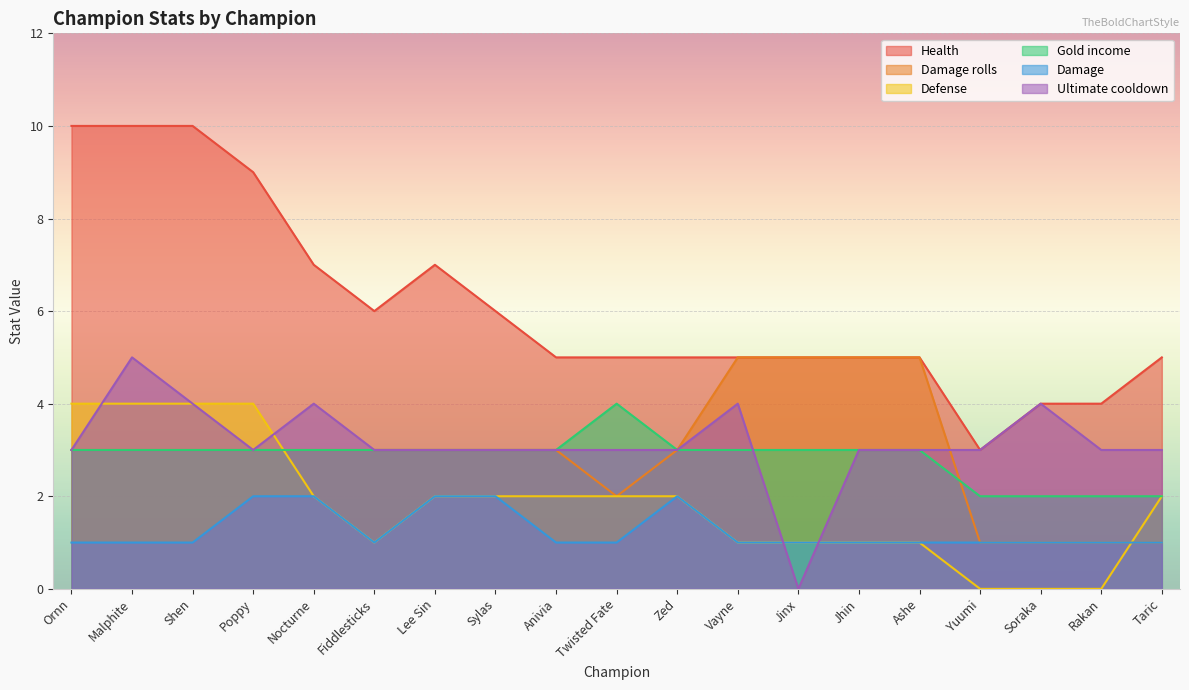

Between Lee Sin and Anivia, which is larger?

Lee Sin